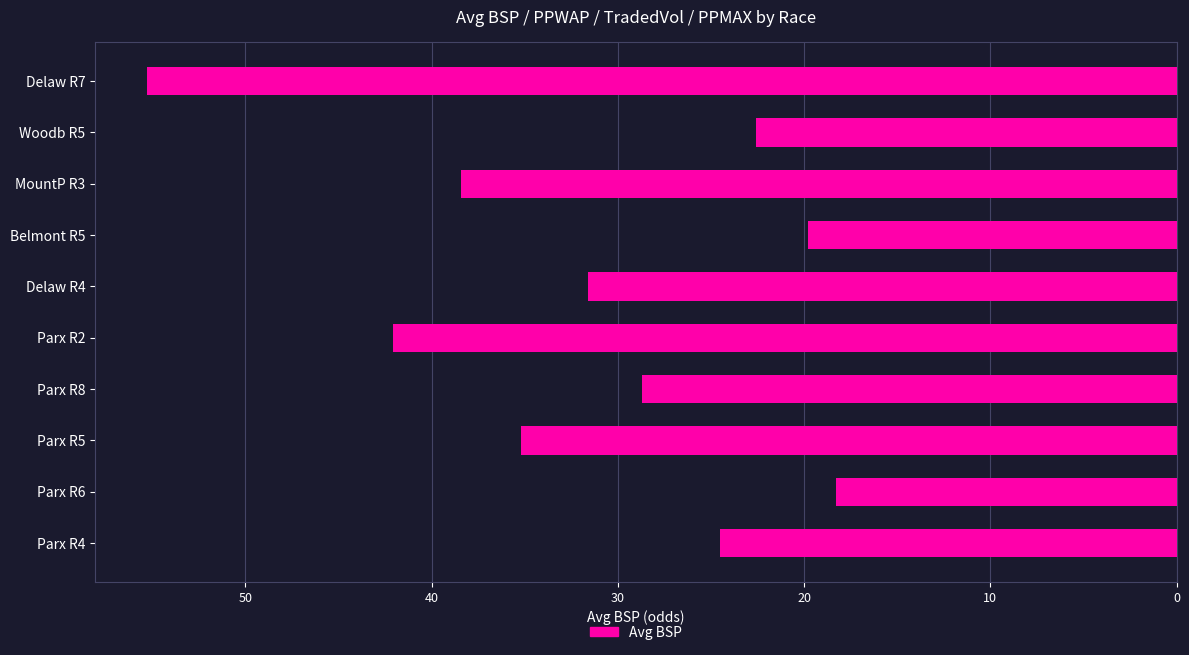

Reading top to bottom, transcribe all the data shown in this chart.

Delaw R7=55.3	Woodb R5=22.6	MountP R3=38.4	Belmont R5=19.8	Delaw R4=31.6	Parx R2=42.1	Parx R8=28.7	Parx R5=35.2	Parx R6=18.3	Parx R4=24.5